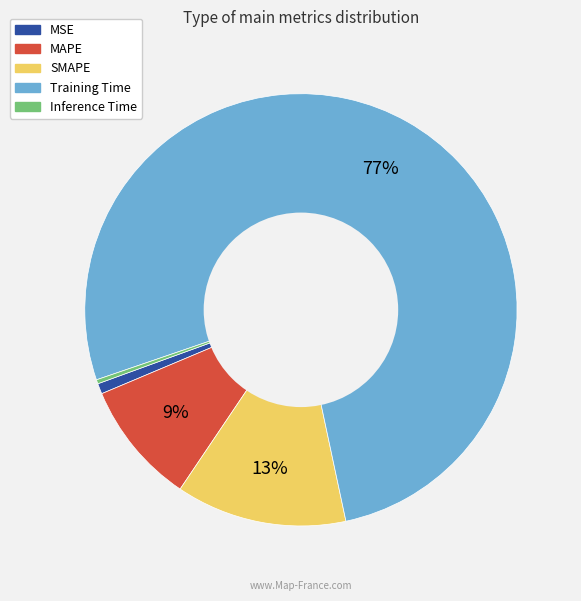

Is there a majority slice in this chart?

Yes